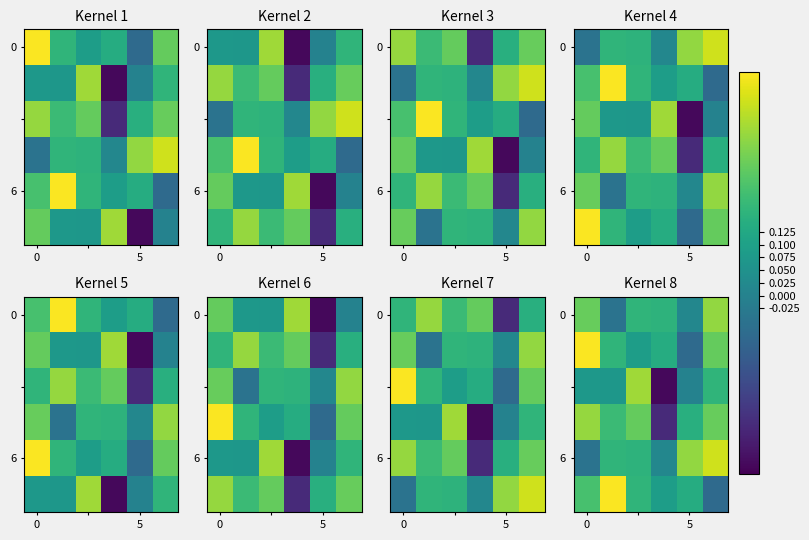

At how many categories does at least one series exceed 0?

6